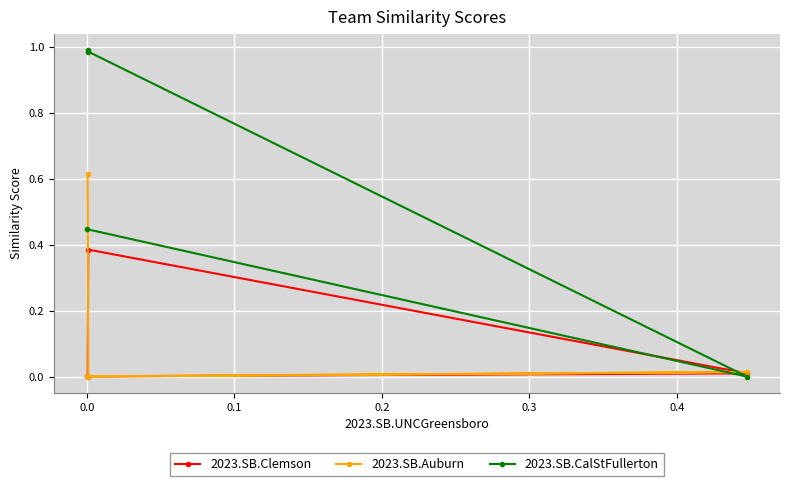

List the series in order of their peak value, highest first.

2023.SB.CalStFullerton, 2023.SB.Auburn, 2023.SB.Clemson